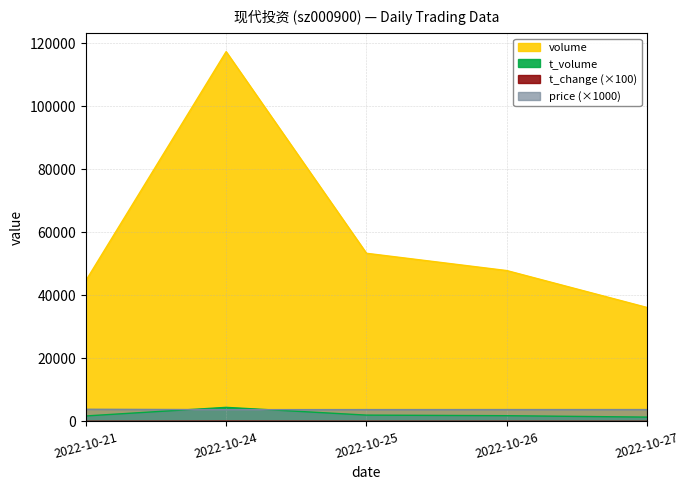

The value of price at 2022-10-21 is 2669.0. True or false?

False